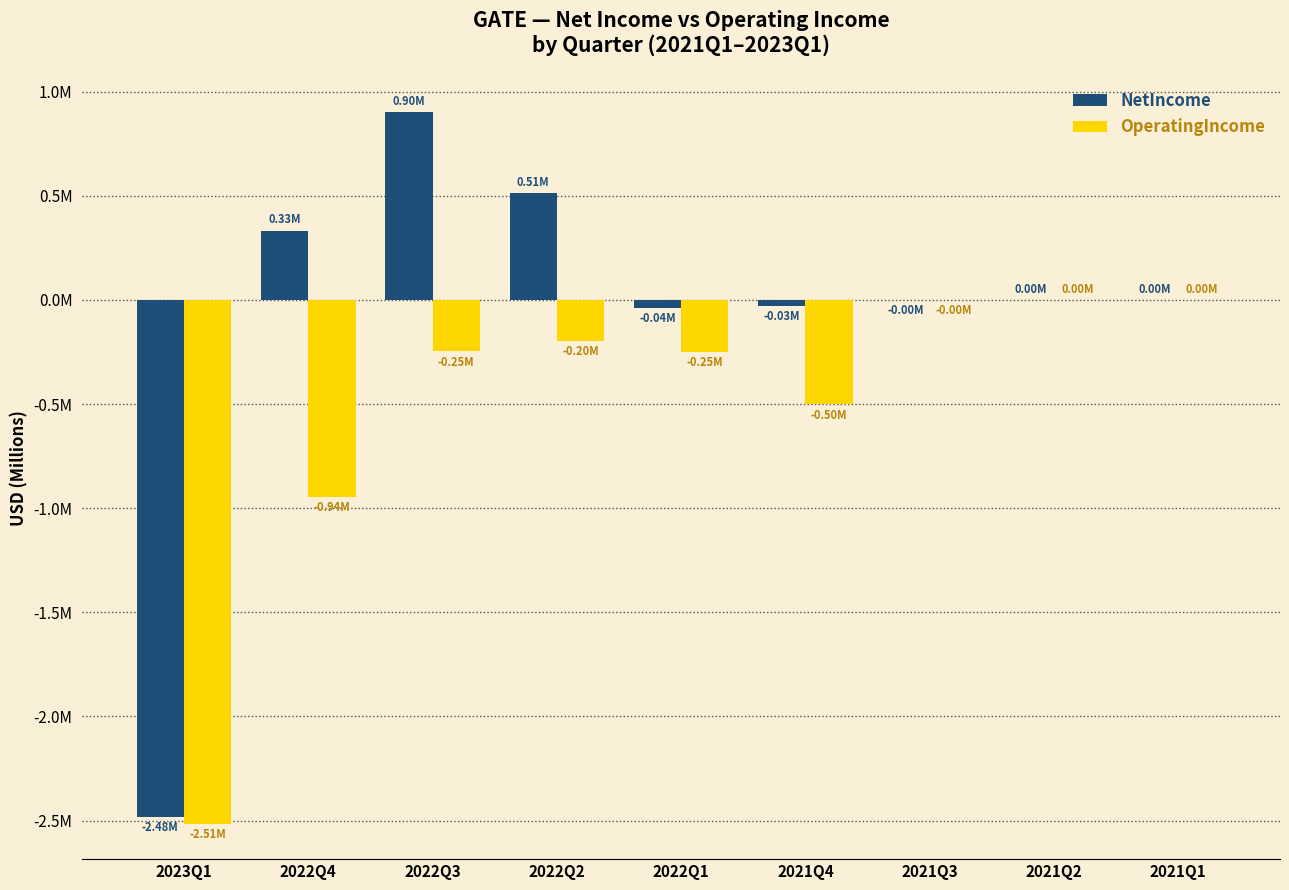

List the series in order of their overall mean, lowest first.

OperatingIncome, NetIncome